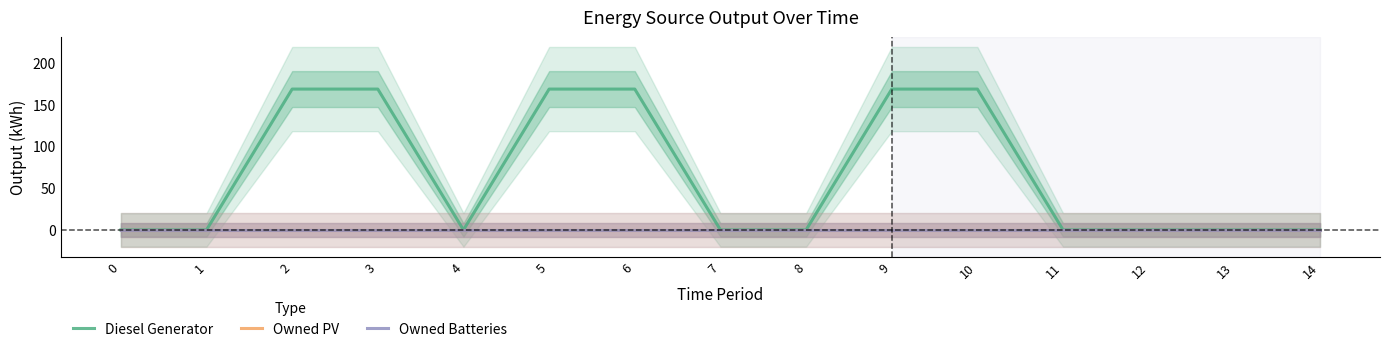

Which label corresponds to the largest value in the chart?

2